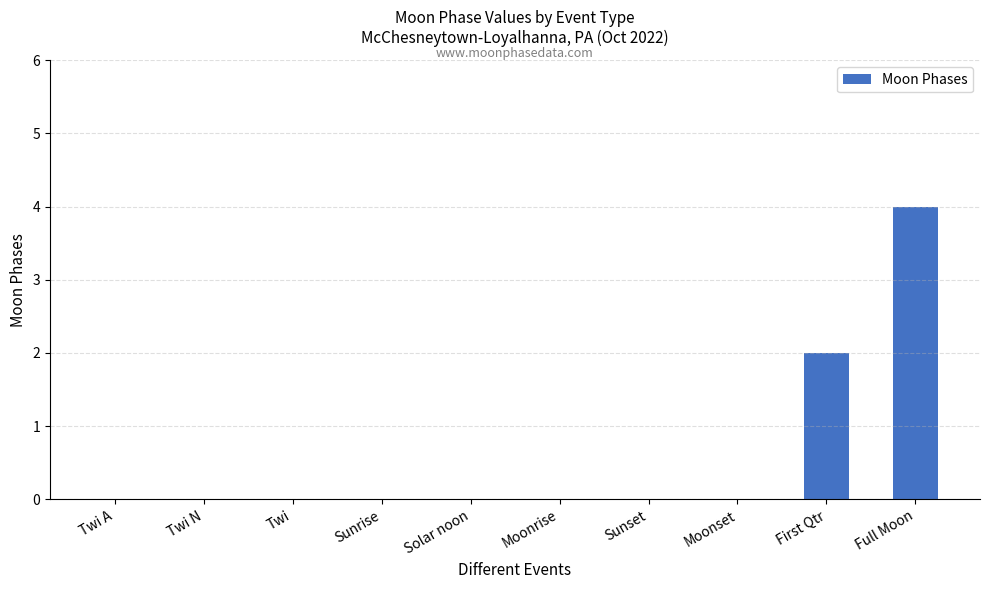

Which has a higher value, Full Moon or Twi A?

Full Moon